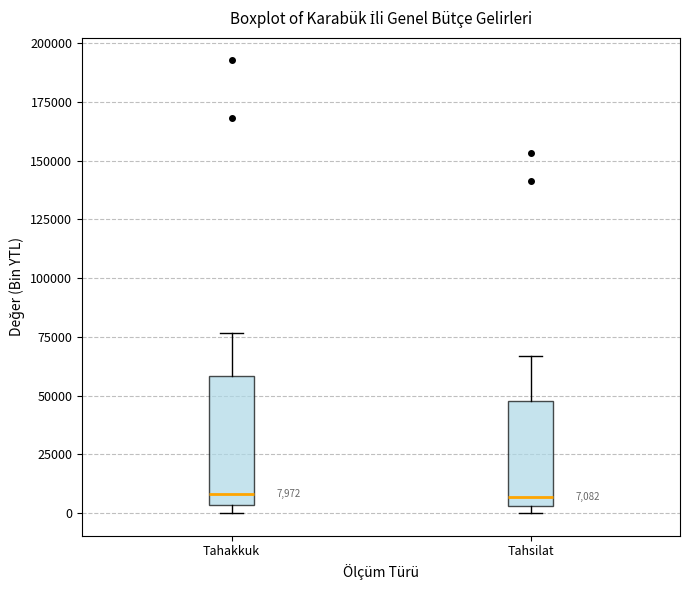

Which box is the tallest, from its lower edge to its upper edge?

Tahakkuk